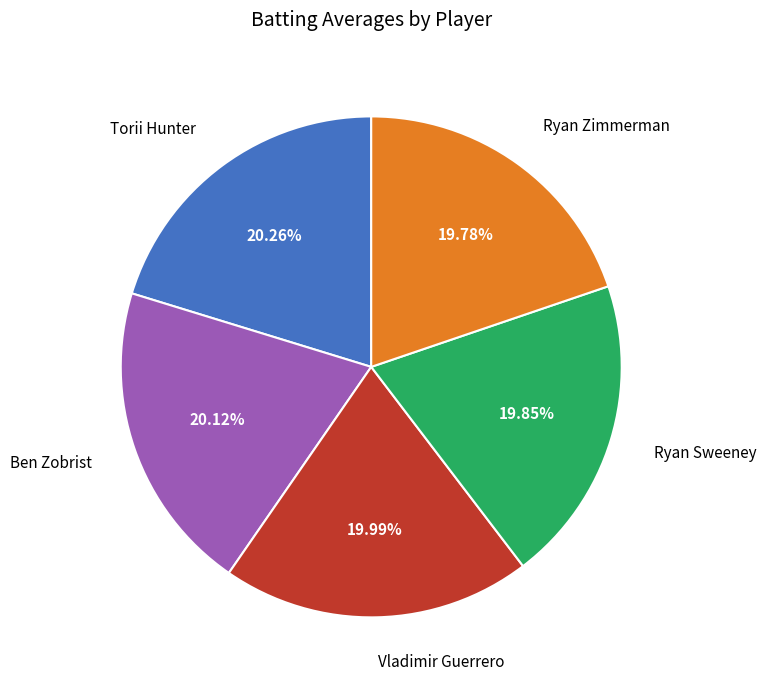

Is there any slice that represents more than half of the pie?

No